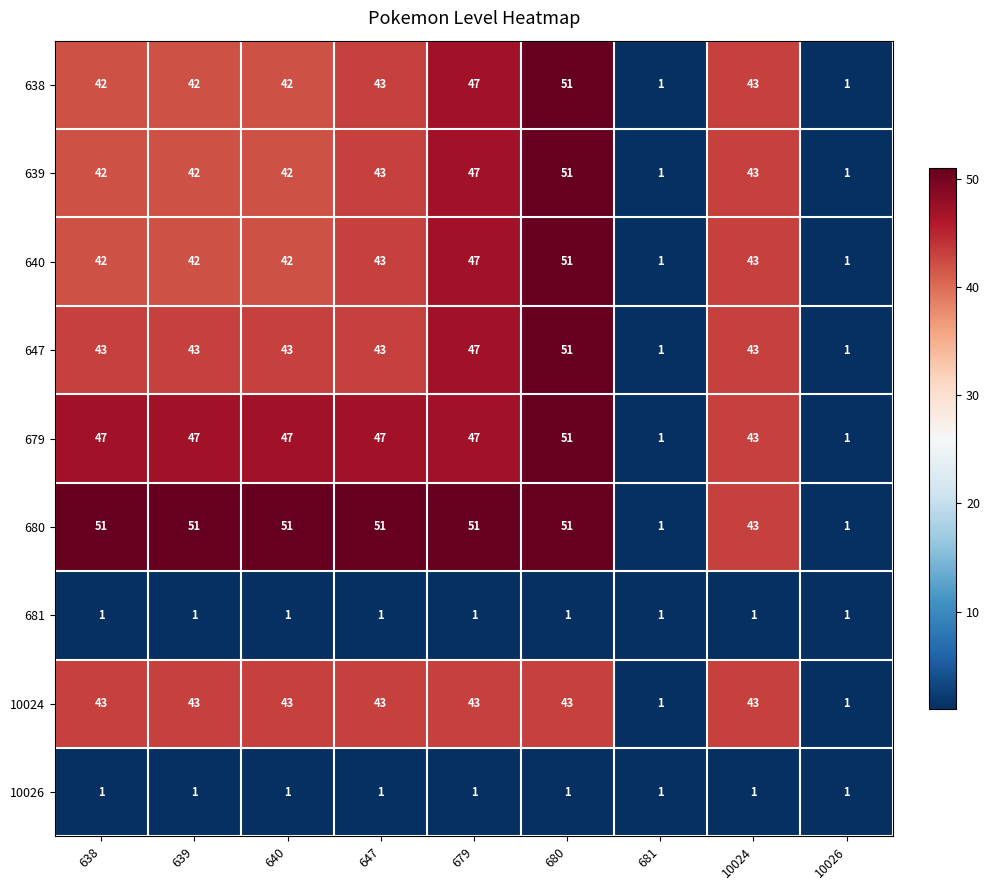

How many distinct data groups are displayed?

9